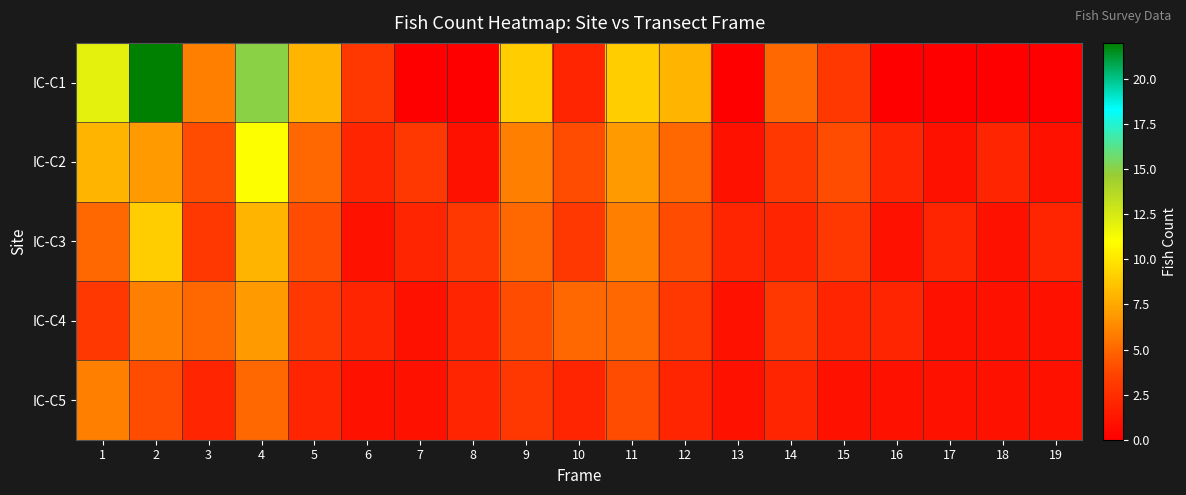

Which label corresponds to the largest value in the chart?

2